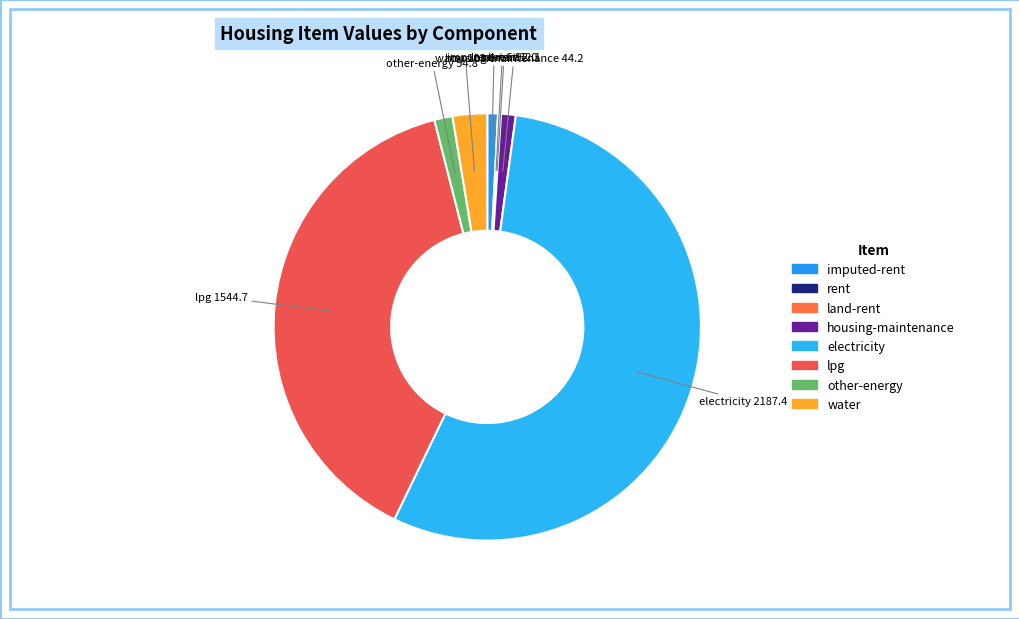

Is the sum of other-energy and electricity greater than half?

Yes